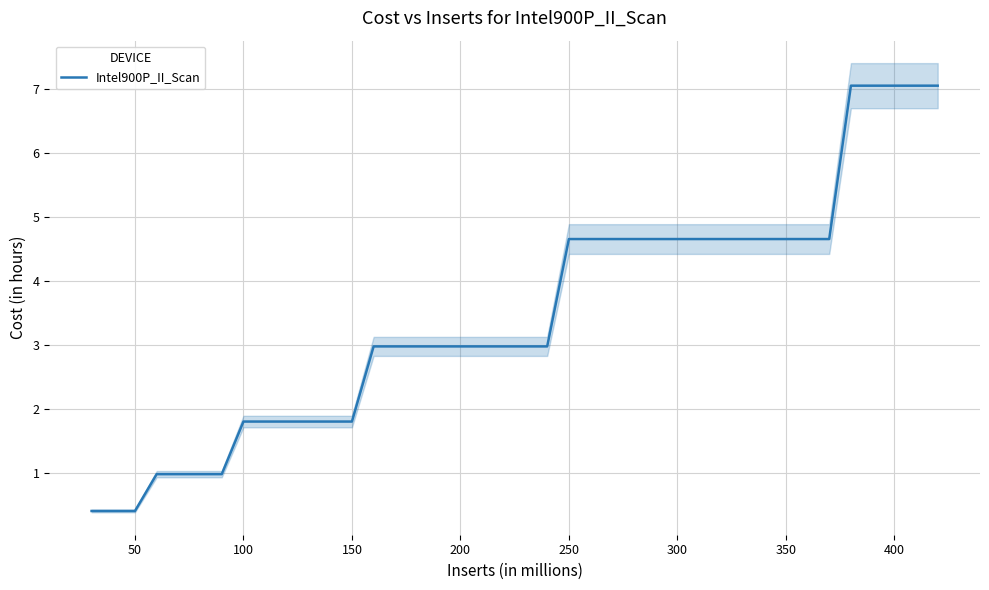

What is the highest value of the Intel900P_II_Scan series?

7.1